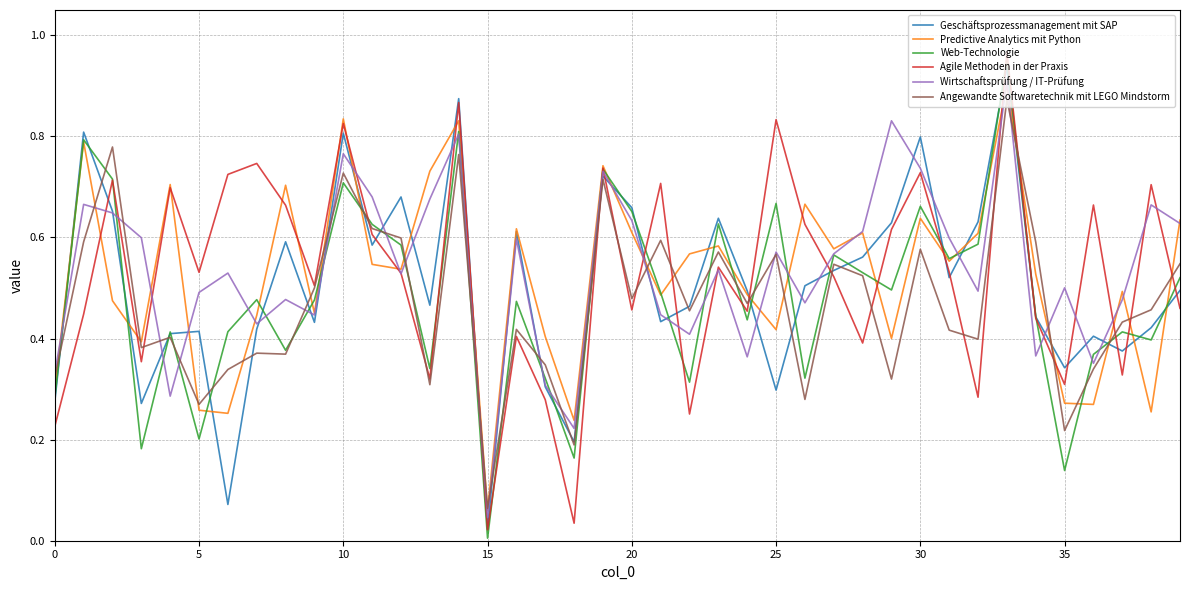

Is the value of Web-Technologie at 15 greater than the value of Predictive Analytics mit Python at 10?

No